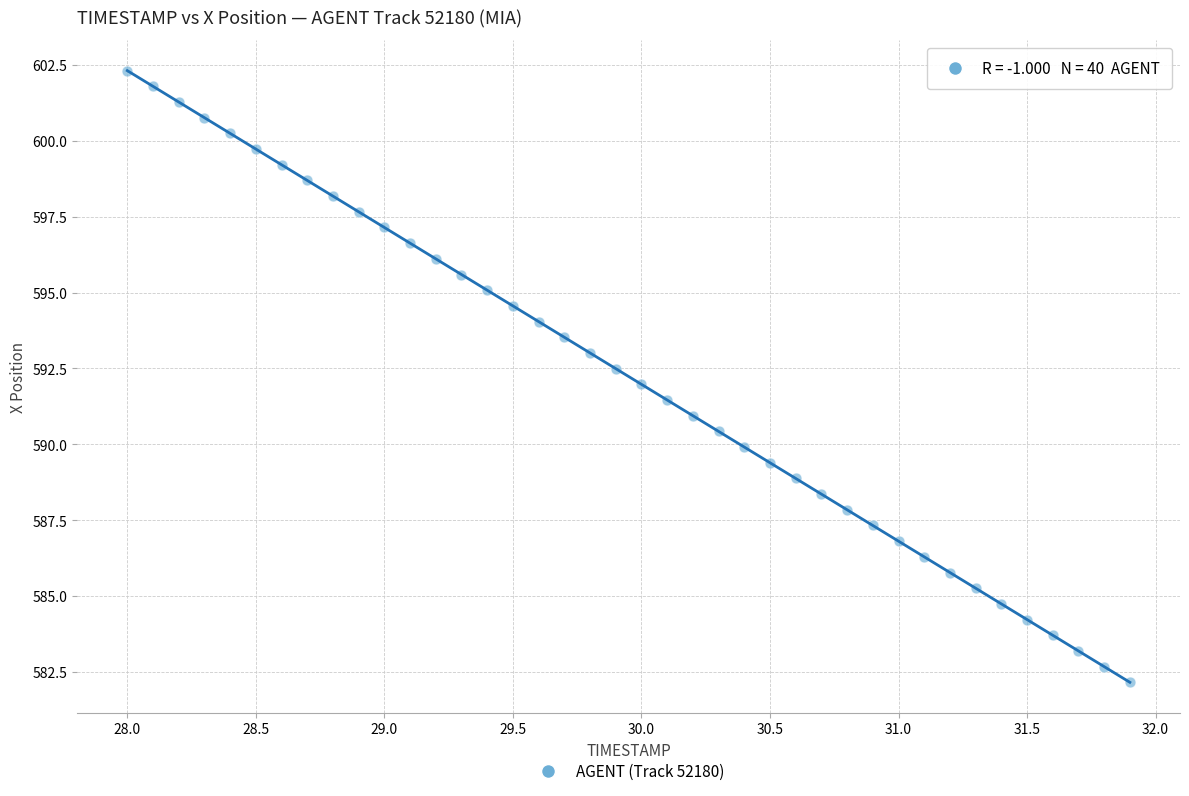

What is the range of X values (max minus min)?

3.9